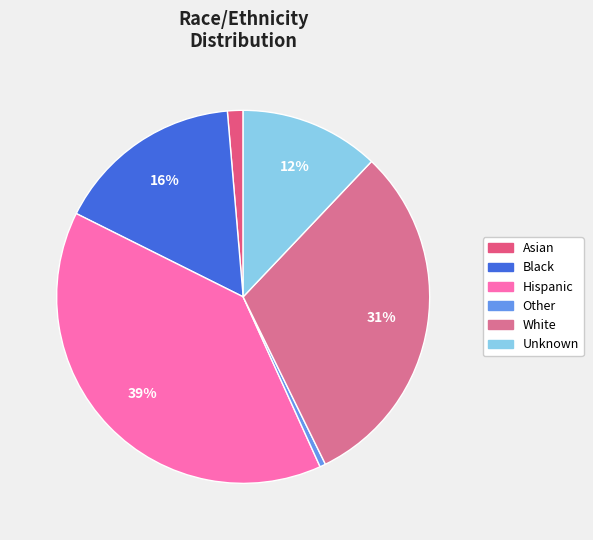

How many slices are in this pie chart?

6